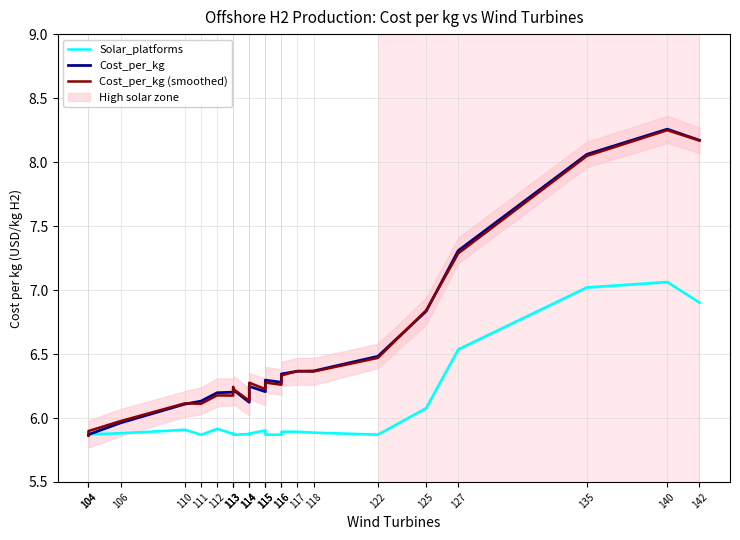

True or false: Solar_platforms and Cost_per_kg (smoothed) cross at least once.

True